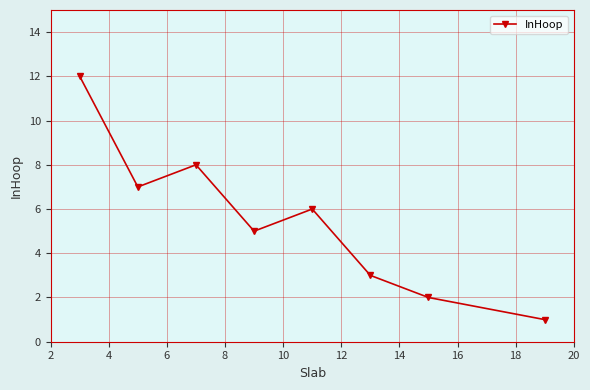

What is the maximum value shown in the chart?

12